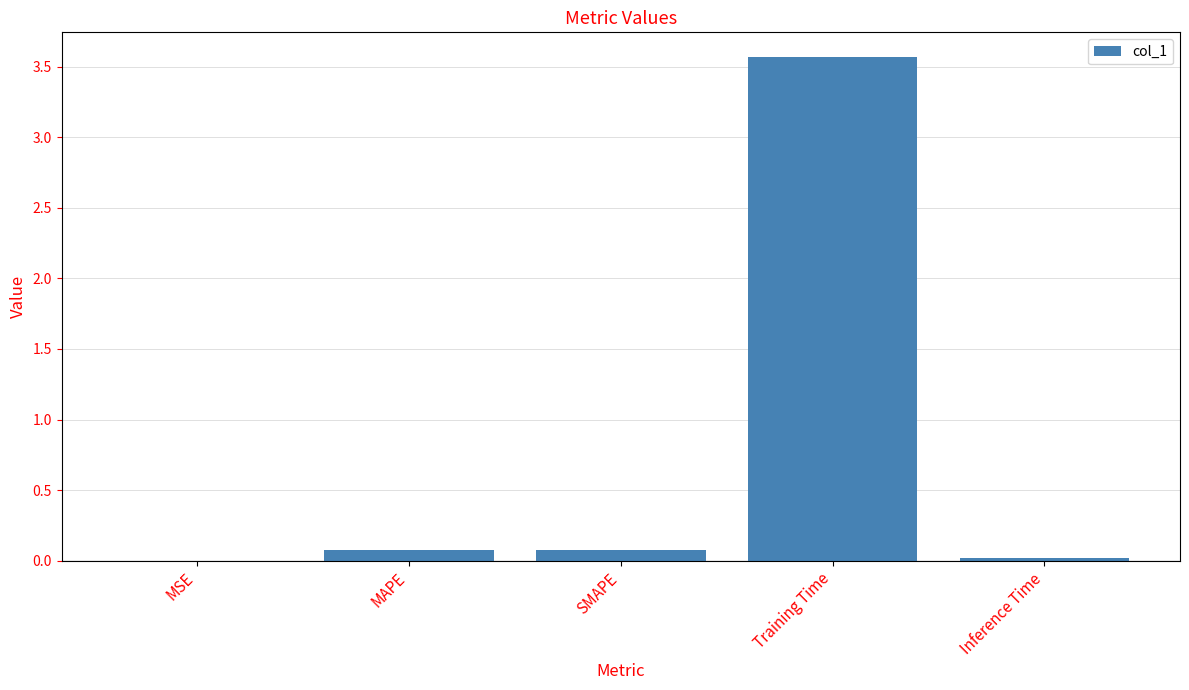

The chart shows a value of 0.1 at SMAPE. True or false?

True